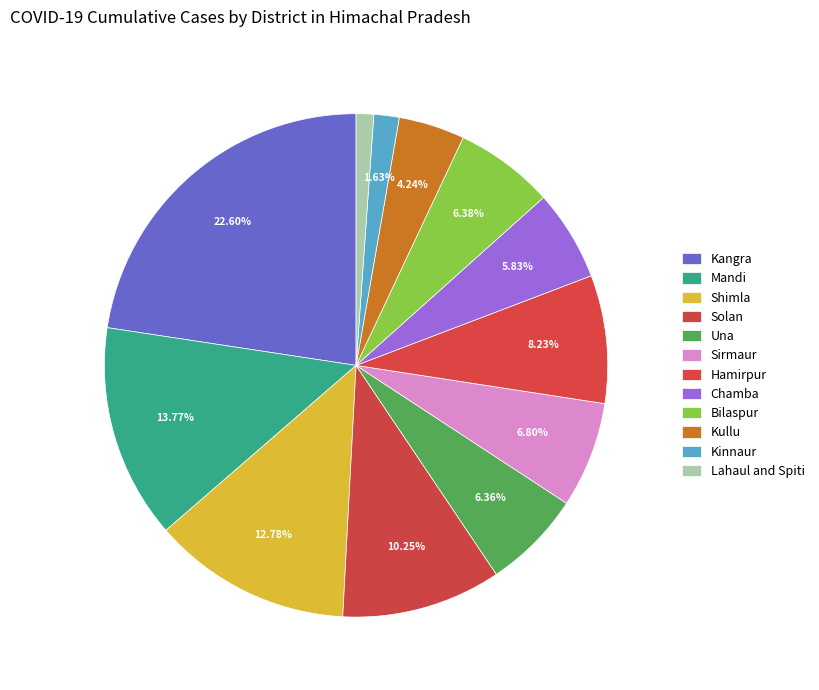

The Sirmaur slice represents 12% of the pie. True or false?

False